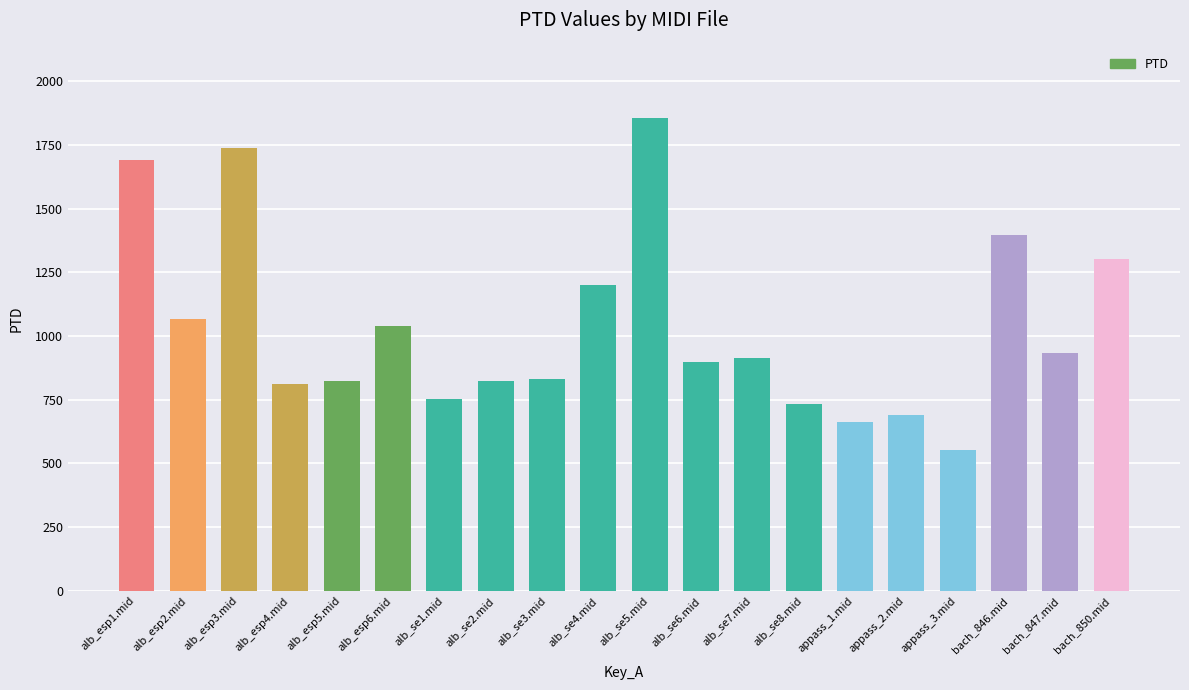

Does the chart contain stacked bars?

No